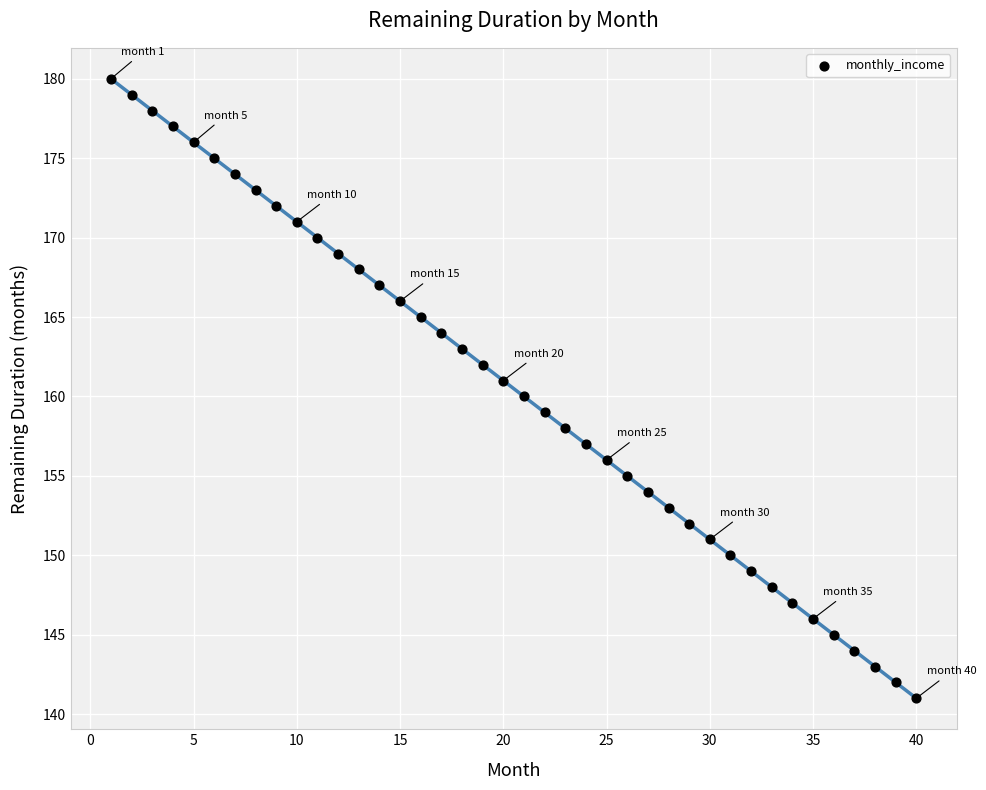

What is the range of X values (max minus min)?

39